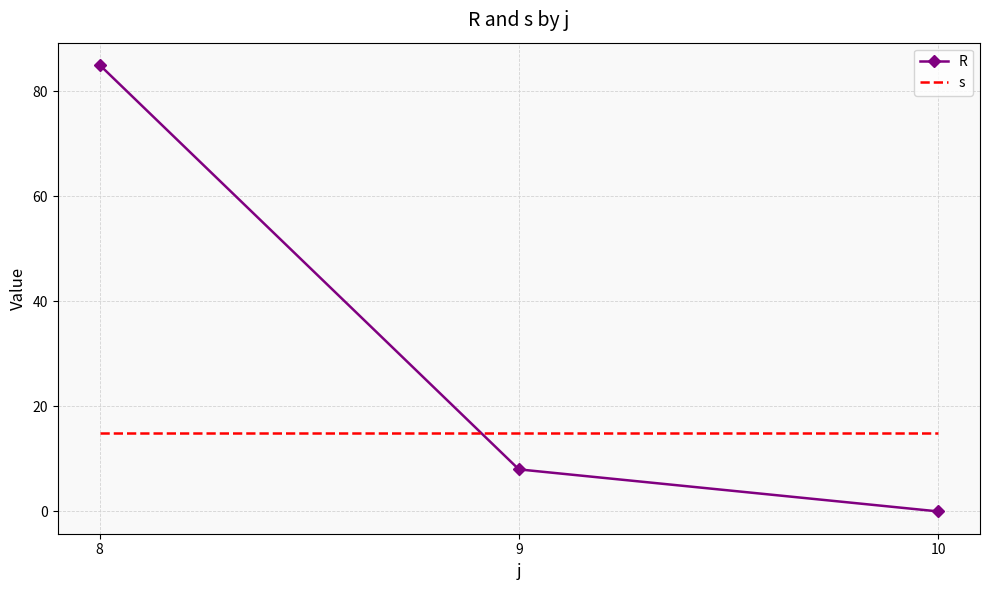

Is it true that R equals 8 at 9?

True